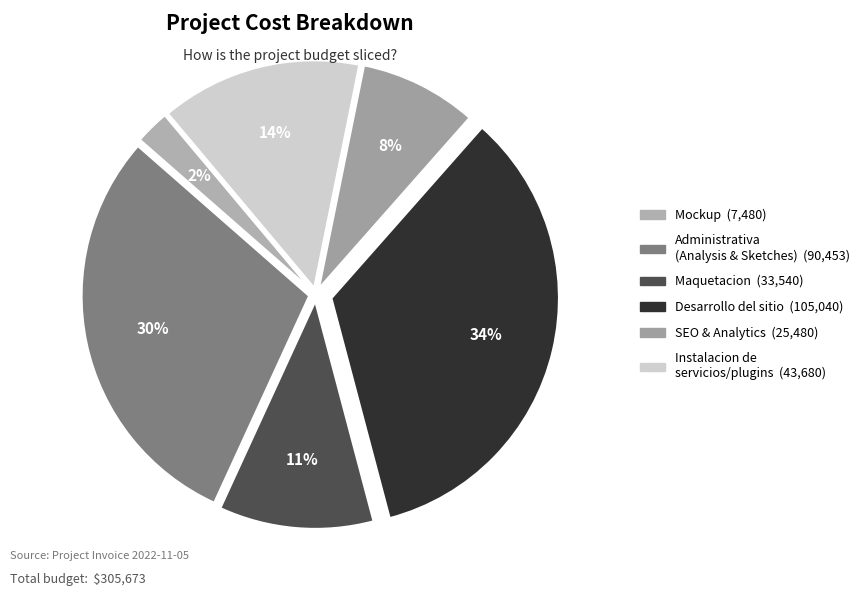

To the nearest percent, what is the difference between the largest and smallest slice percentages?

32%